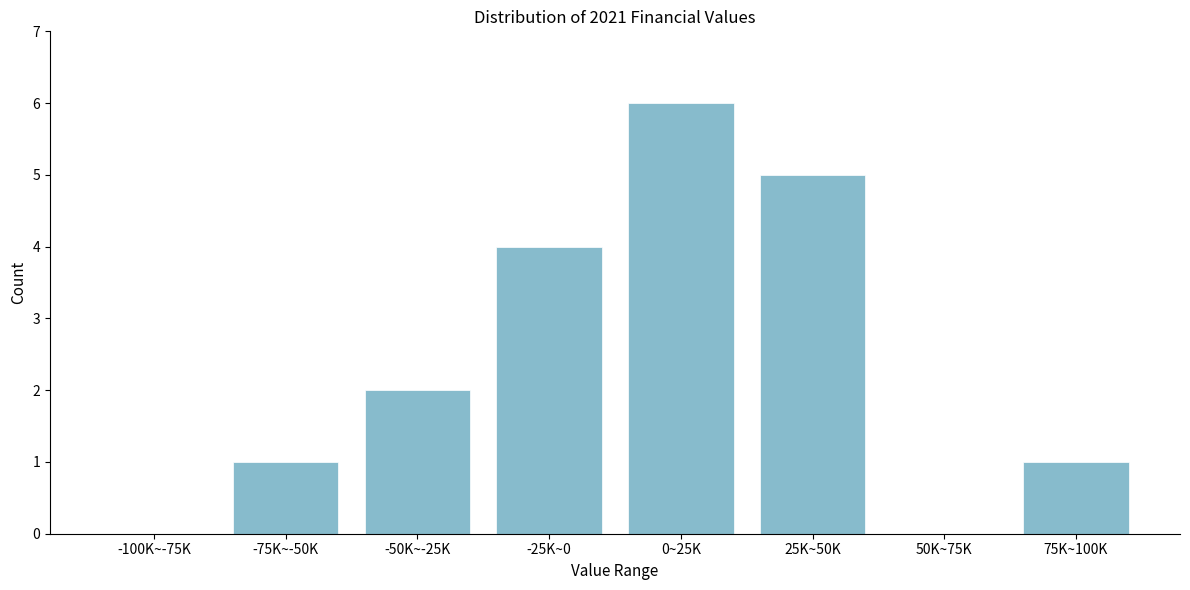

Reading right to left, what are all the values shown in this chart?

75K~100K=1	50K~75K=0	25K~50K=5	0~25K=6	-25K~0=4	-50K~-25K=2	-75K~-50K=1	-100K~-75K=0